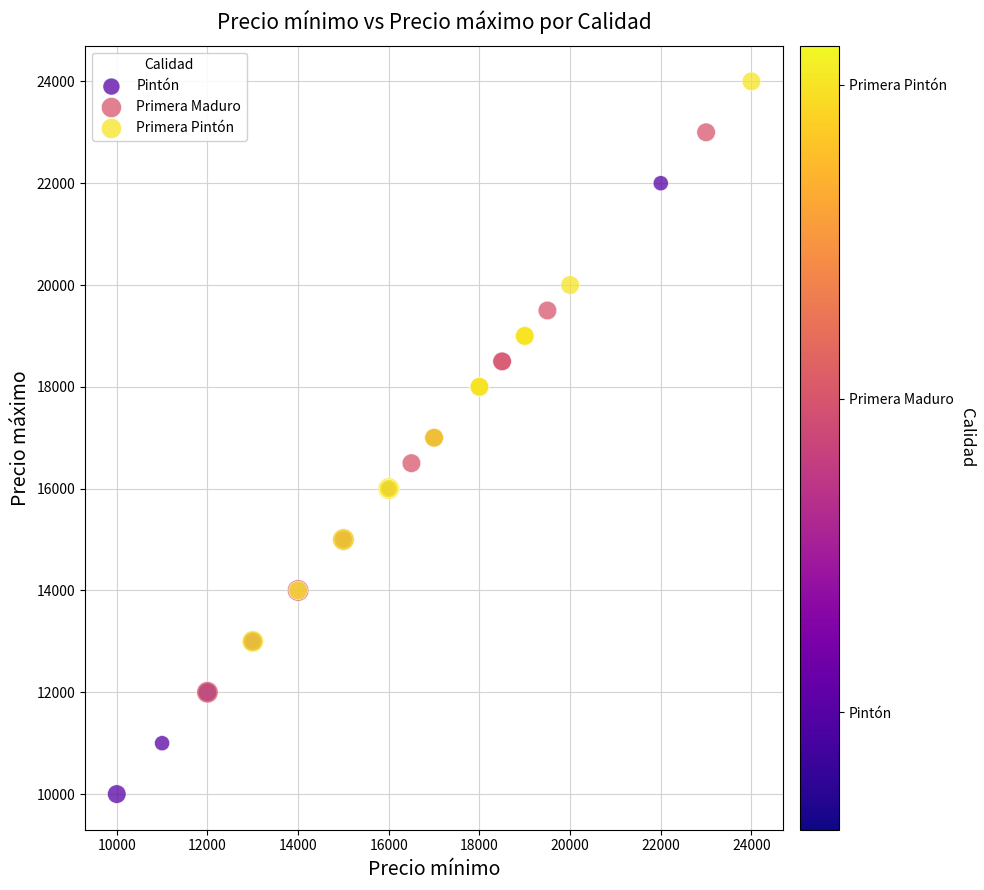

Which series reaches the minimum Y coordinate?

Pintón